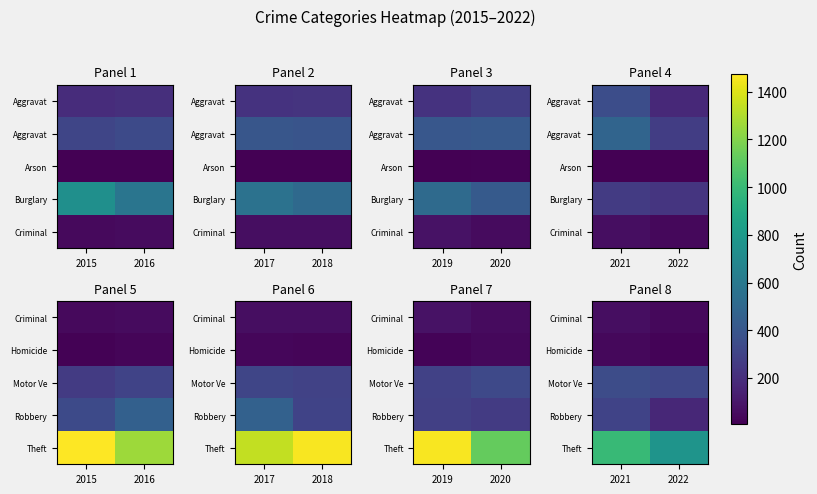

Is it true that Motor Ve equals 322 at 2022?

True